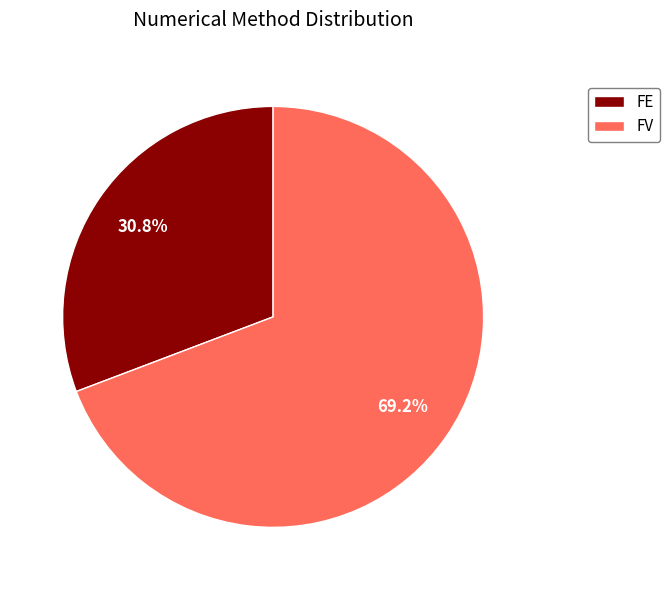

To the nearest percent, what is the average slice percentage?

50%